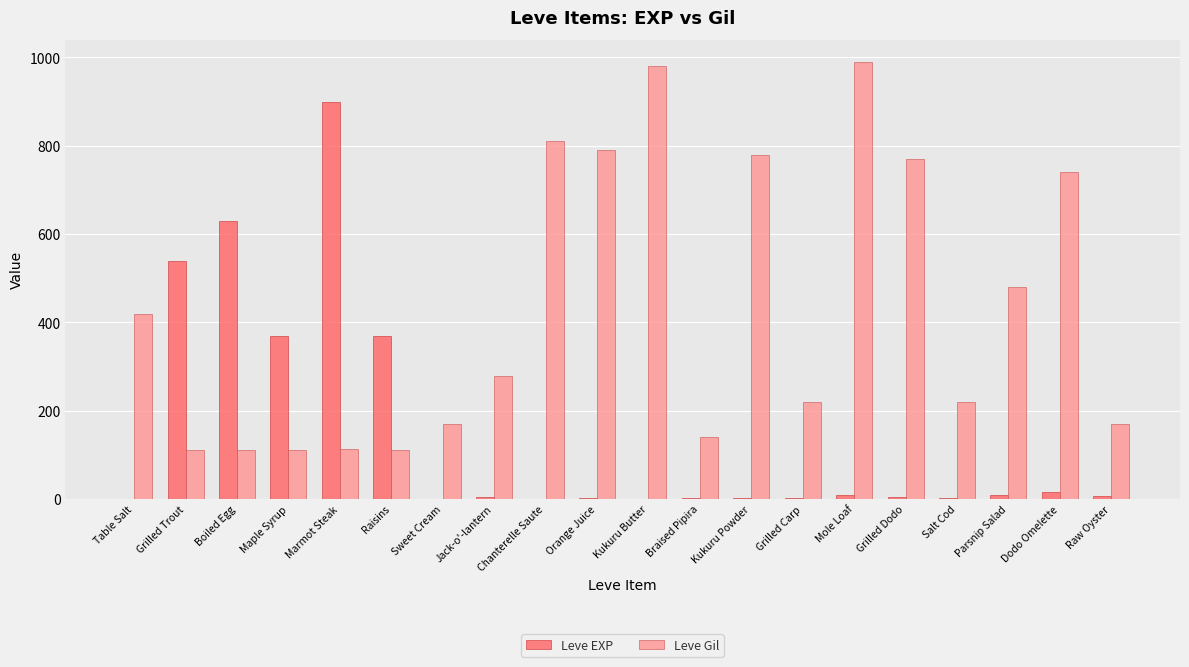

The value of Leve Gil at Grilled Trout is 112. True or false?

True